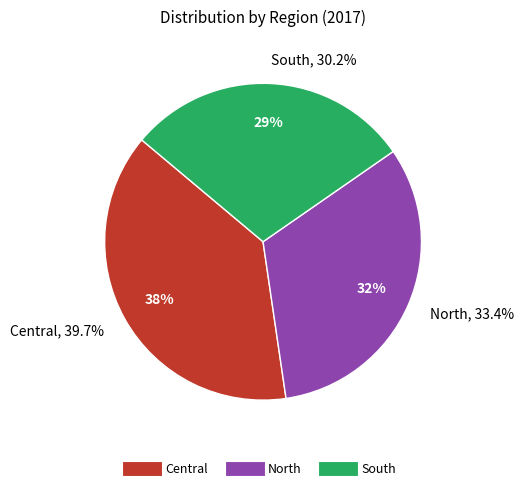

To the nearest percent, what is the difference between the Central and South slice percentages?

9%